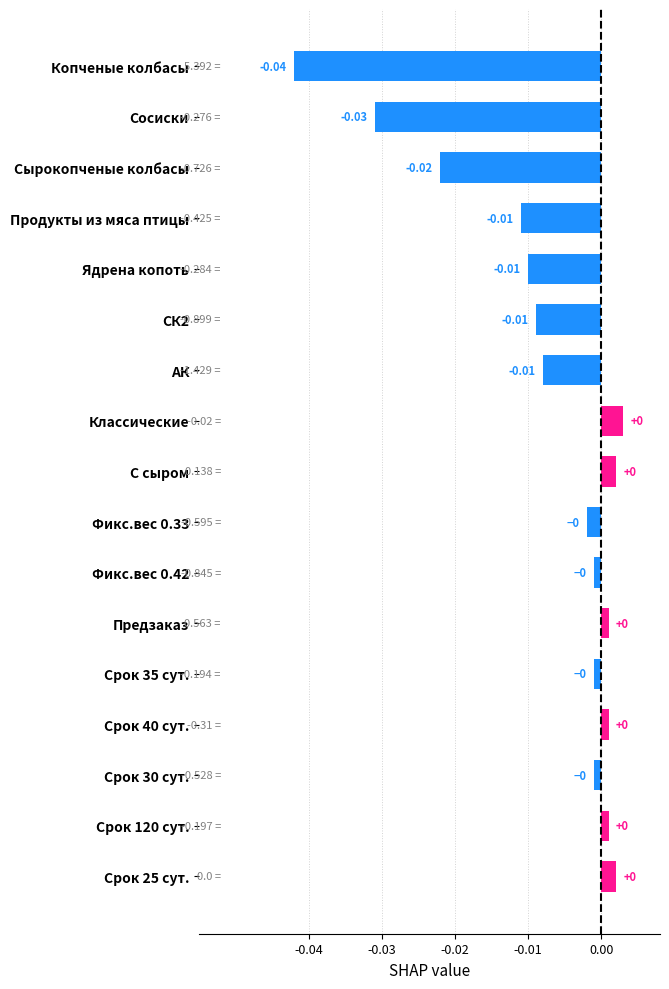

Which has a higher value, Предзаказ or Продукты из мяса птицы?

Предзаказ